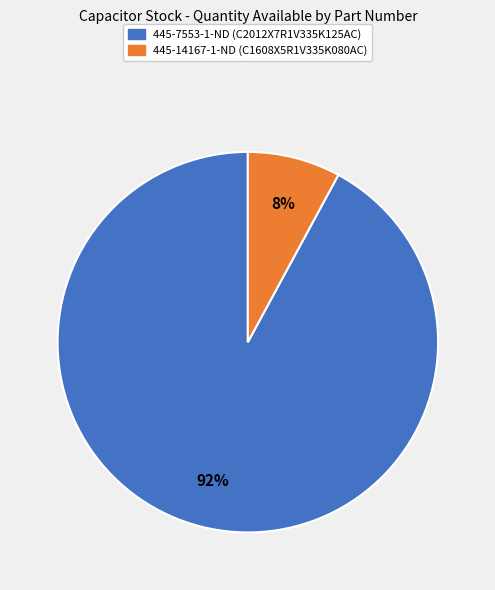

Is it true that 445-7553-1-ND is 92% of the pie?

True